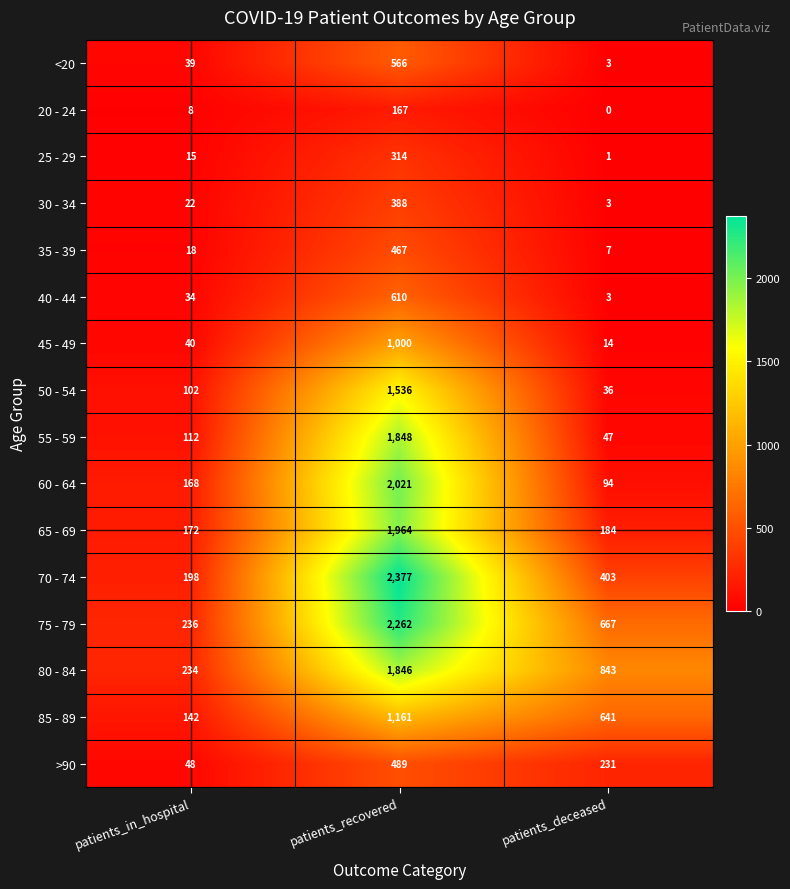

Which category has the highest value across all series?

patients_recovered